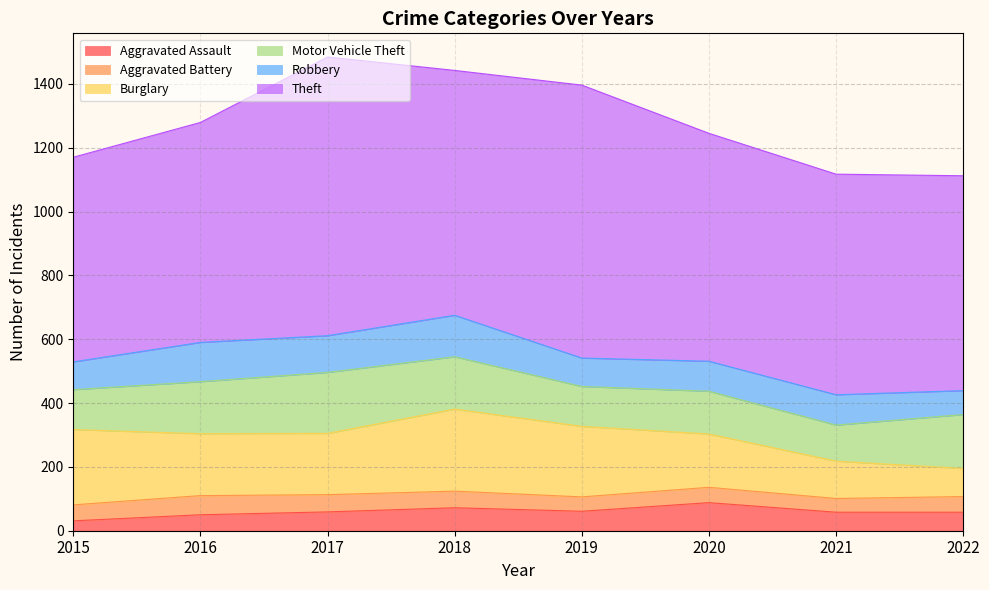

Reading left to right, extract all data points from this chart.

Aggravated Assault: 2015=31	2016=50	2017=59	2018=72	2019=61	2020=88	2021=58	2022=58
Aggravated Battery: 2015=50	2016=60	2017=54	2018=52	2019=45	2020=48	2021=43	2022=49
Burglary: 2015=236	2016=194	2017=192	2018=257	2019=221	2020=167	2021=117	2022=88
Motor Vehicle Theft: 2015=125	2016=163	2017=191	2018=164	2019=125	2020=134	2021=113	2022=169
Robbery: 2015=87	2016=123	2017=115	2018=130	2019=89	2020=94	2021=95	2022=75
Theft: 2015=641	2016=689	2017=873	2018=767	2019=855	2020=714	2021=691	2022=673